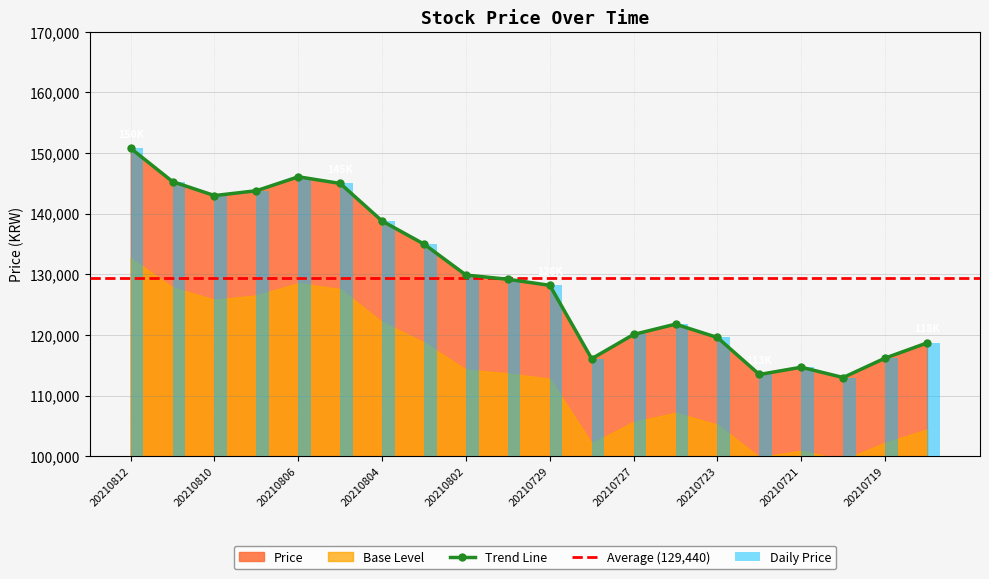

What is the difference between the values at 20210729 and 20210803?

6800